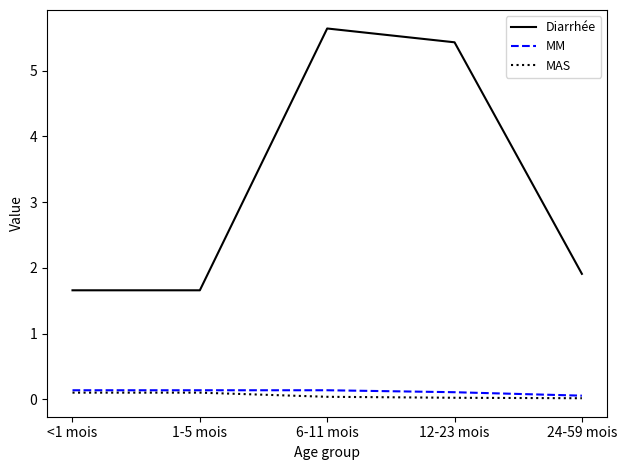

What is the difference between the highest and lowest values at 1-5 mois?

1.6